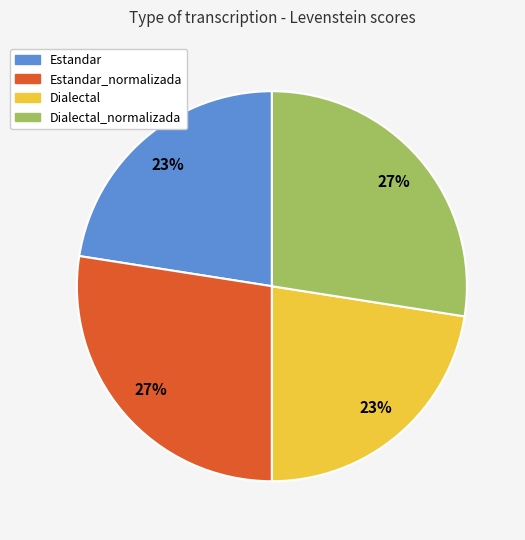

To the nearest percent, what is the combined percentage of Dialectal_normalizada and Estandar?

50%